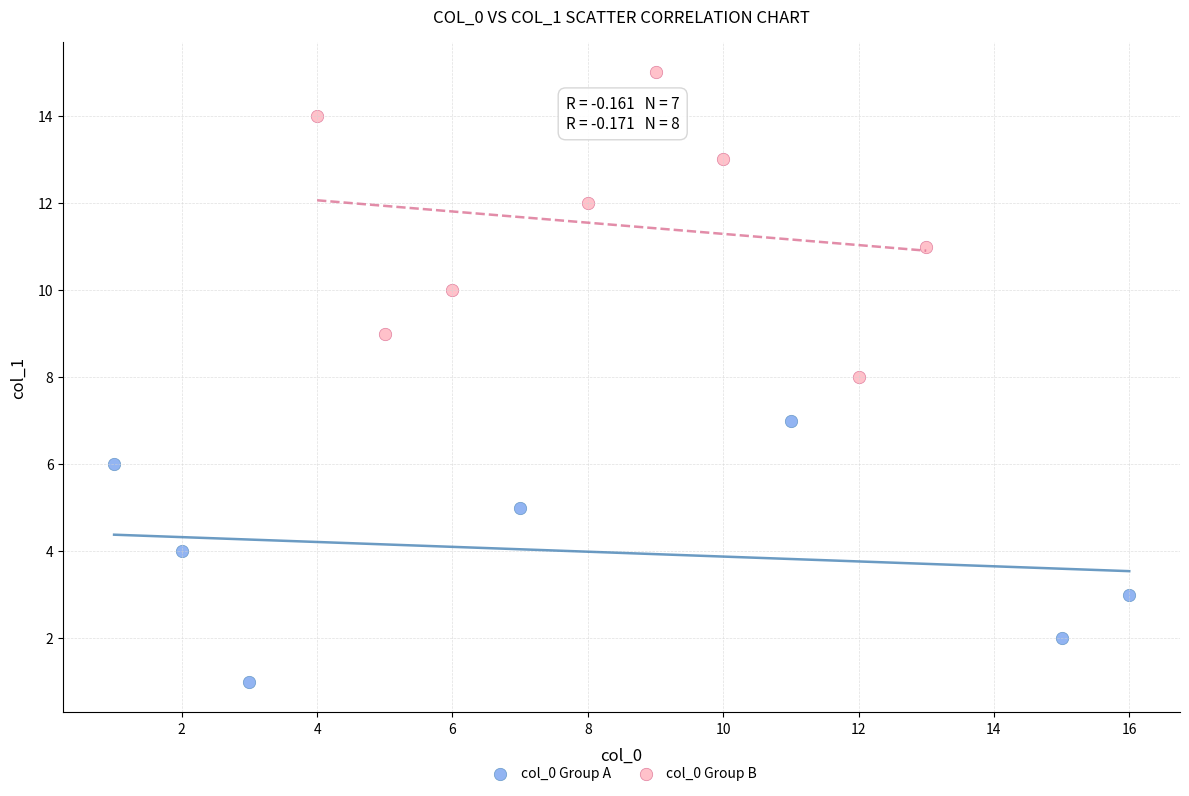

Which series reaches the minimum Y coordinate?

col_0 Group A